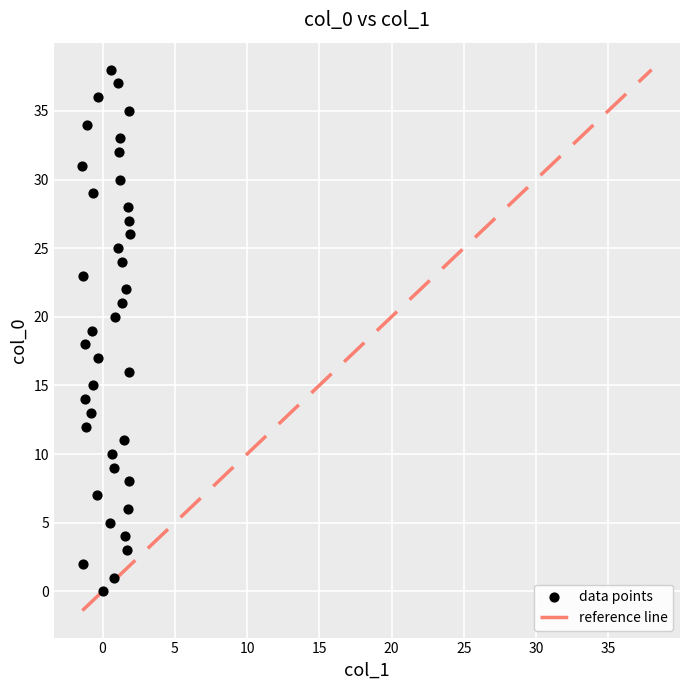

What is the range of Y values (max minus min)?

38